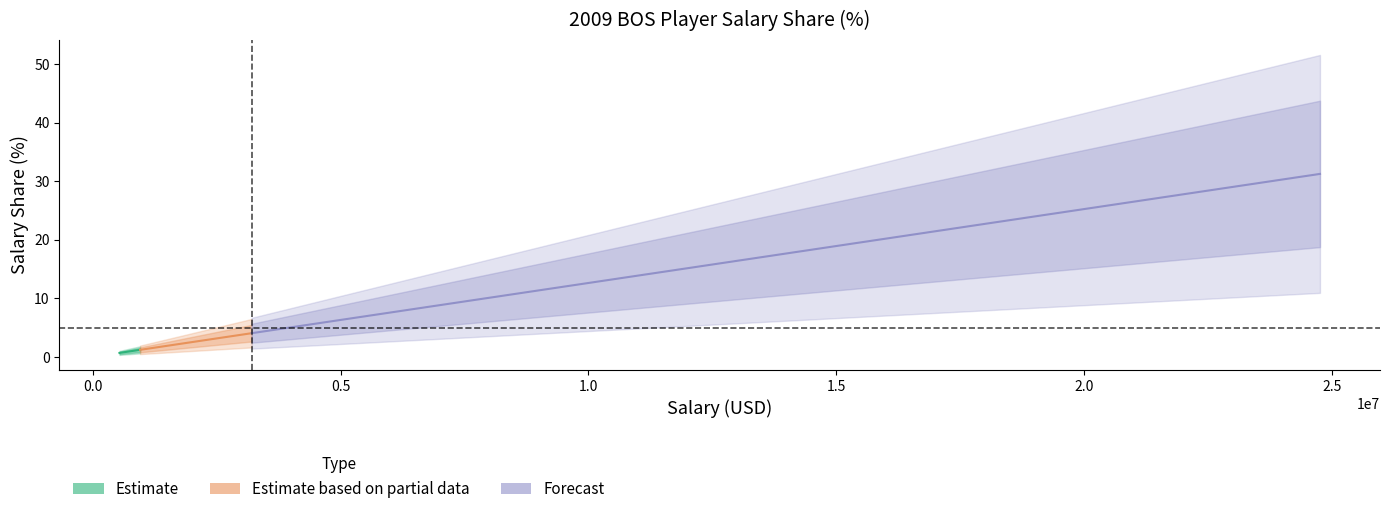

How many data points in Estimate based on partial data are less than 3?

2